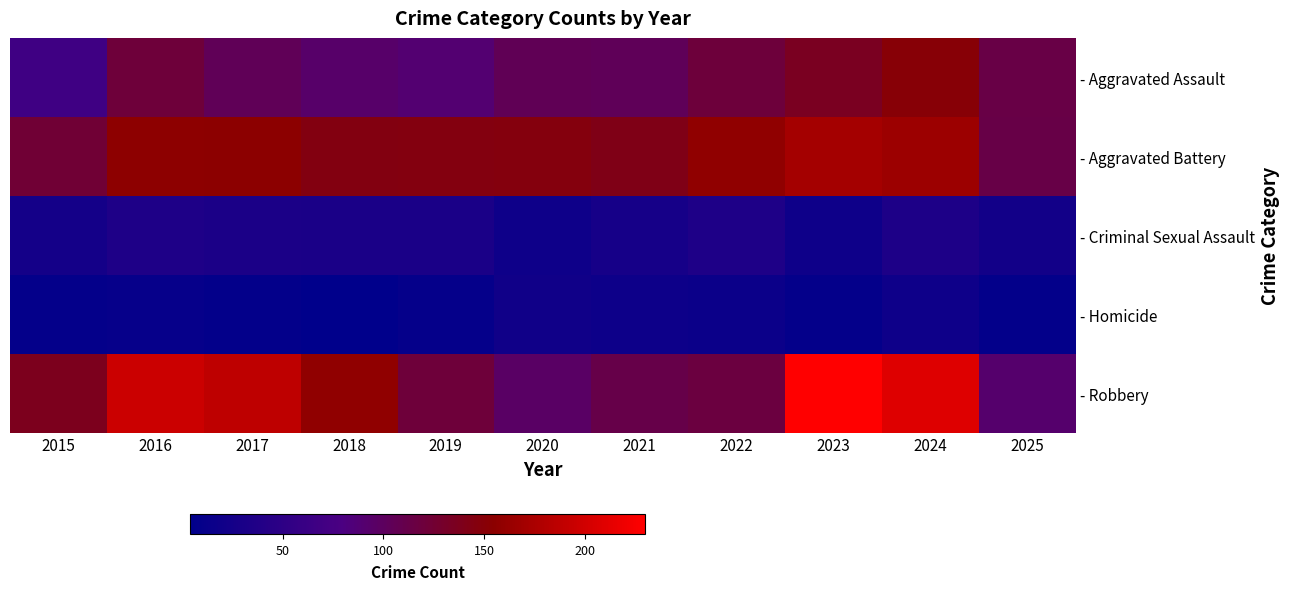

Which label corresponds to the smallest value in the chart?

2018